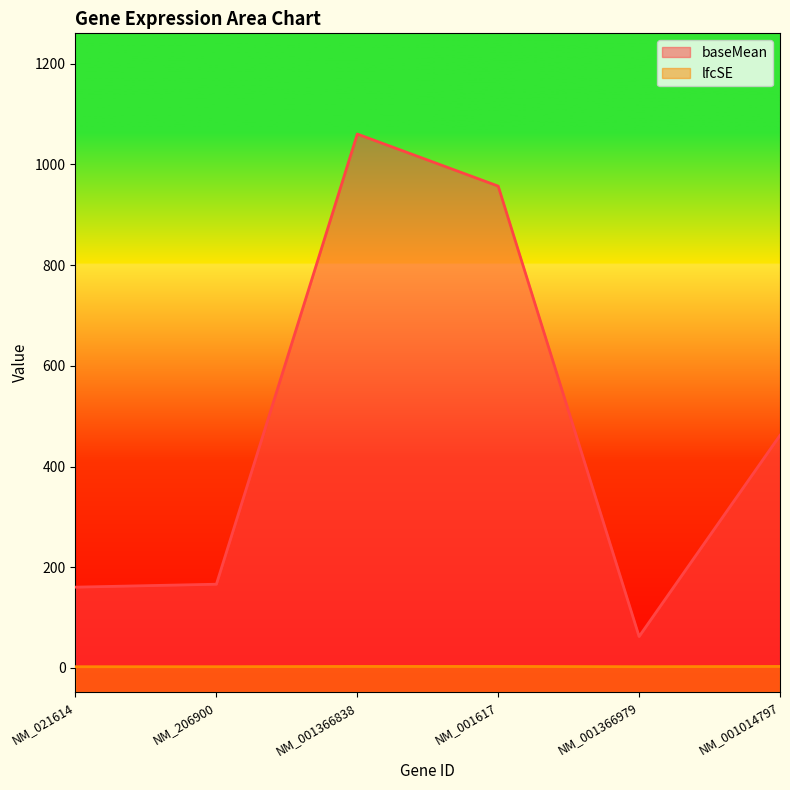

Which category has the highest value in the lfcSE series?

NM_001366838